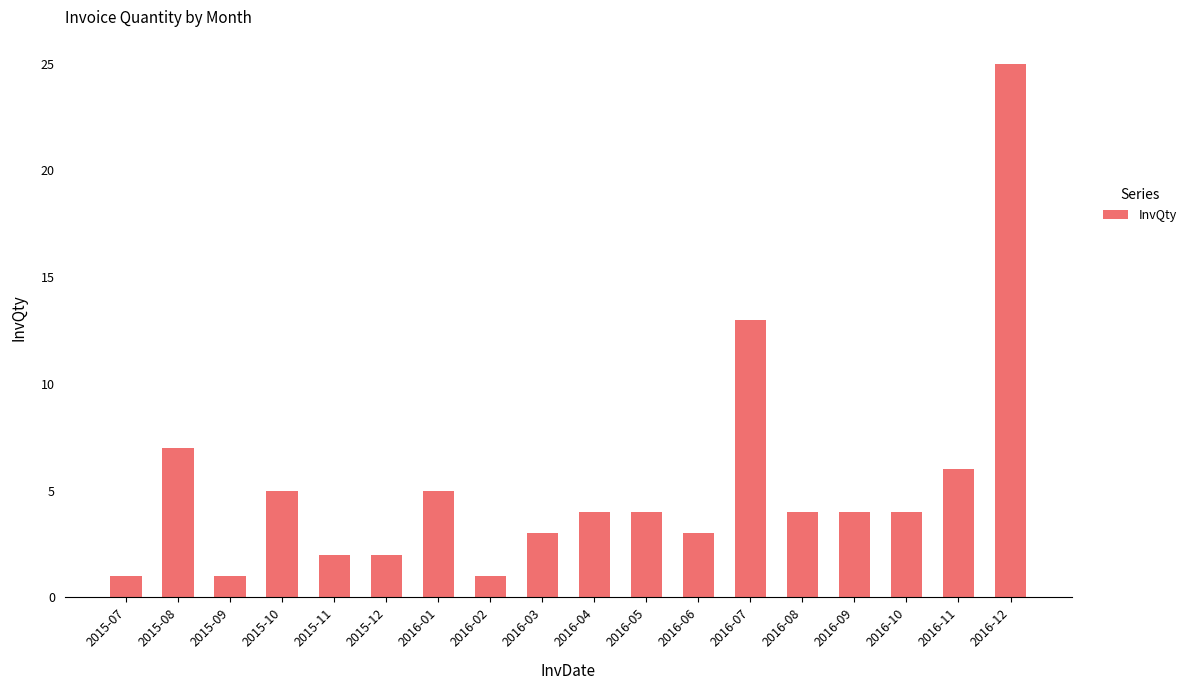

Approximately how many times larger is the value at 2016-09 compared to 2016-11?

0.7